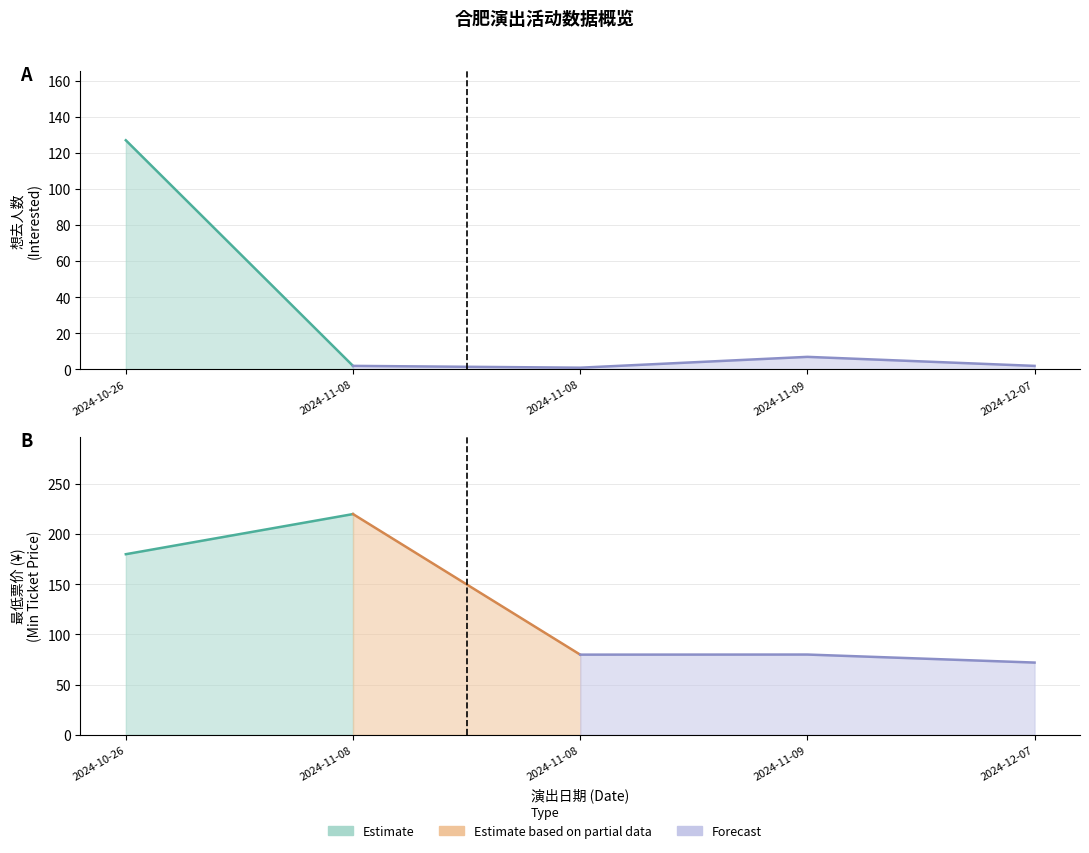

At which label does 最低票价 reach its peak?

2024-11-08